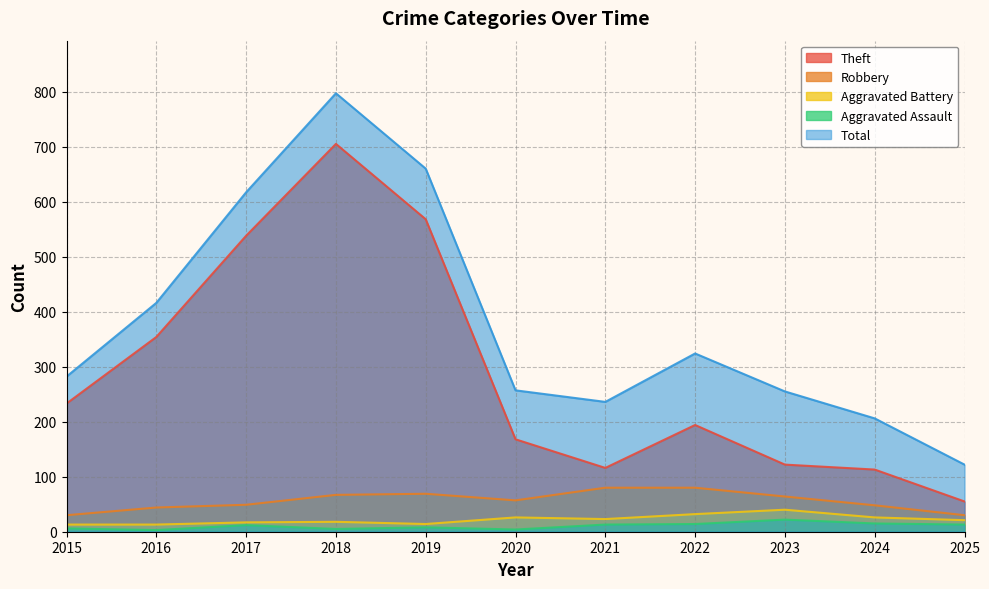

What is the difference between the maximum and minimum values in the Aggravated Battery series?

27